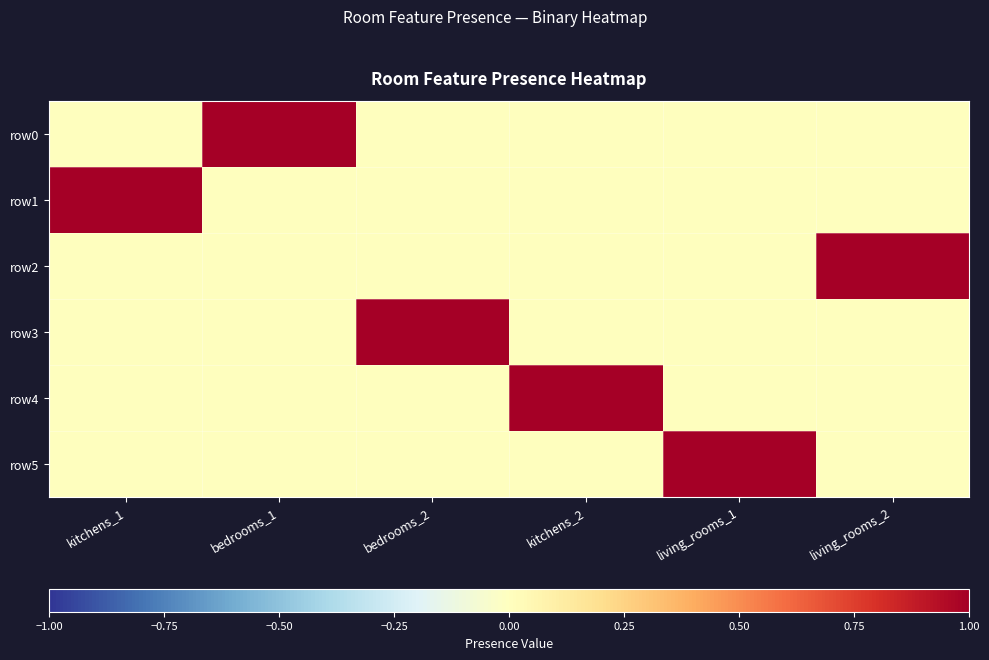

Reading left to right, list all the values displayed in this chart.

row0: kitchens_1=0	bedrooms_1=1	bedrooms_2=0	kitchens_2=0	living_rooms_1=0	living_rooms_2=0
row1: kitchens_1=1	bedrooms_1=0	bedrooms_2=0	kitchens_2=0	living_rooms_1=0	living_rooms_2=0
row2: kitchens_1=0	bedrooms_1=0	bedrooms_2=0	kitchens_2=0	living_rooms_1=0	living_rooms_2=1
row3: kitchens_1=0	bedrooms_1=0	bedrooms_2=1	kitchens_2=0	living_rooms_1=0	living_rooms_2=0
row4: kitchens_1=0	bedrooms_1=0	bedrooms_2=0	kitchens_2=1	living_rooms_1=0	living_rooms_2=0
row5: kitchens_1=0	bedrooms_1=0	bedrooms_2=0	kitchens_2=0	living_rooms_1=1	living_rooms_2=0